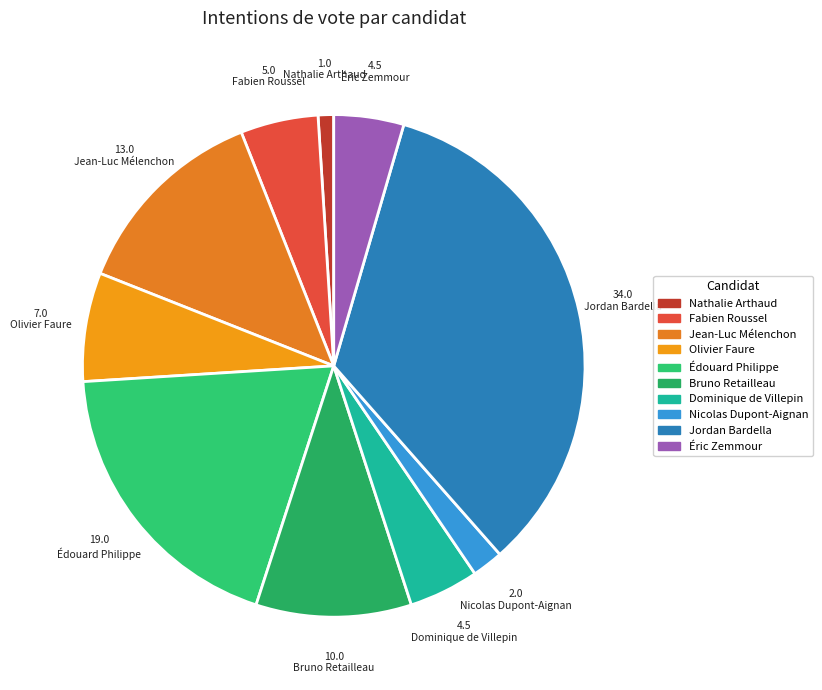

Is there any slice that represents more than half of the pie?

No